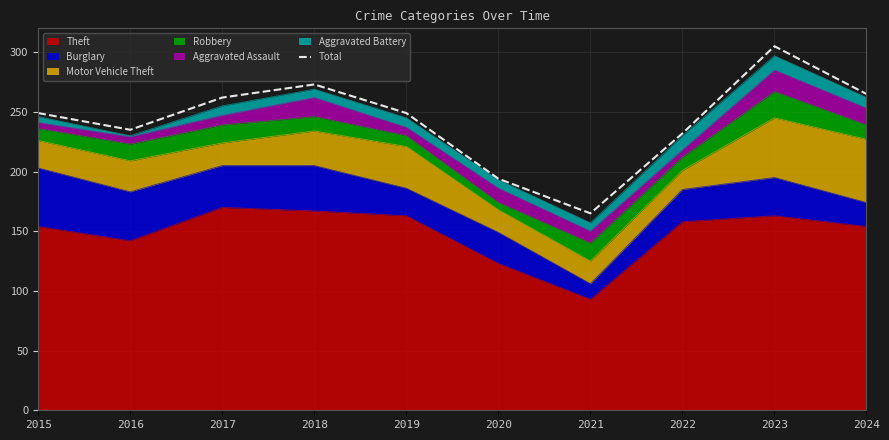

Is it true that the value at 2019 is 408?

False